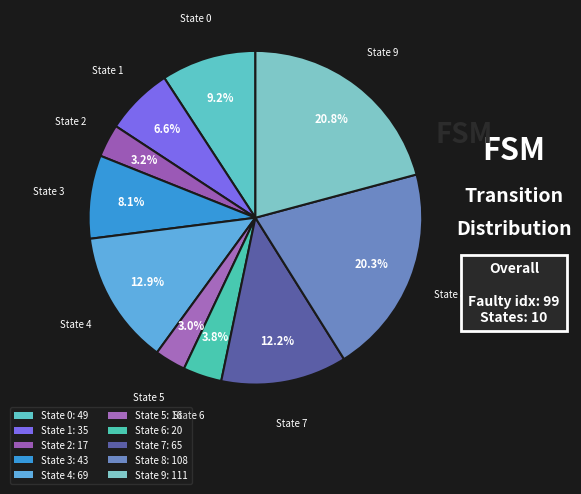

To the nearest percent, what is the difference between the largest and smallest slice percentages?

18%